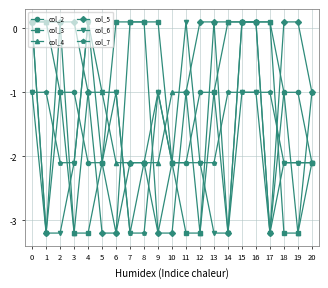

What is the value of the col_5 point at the 1st from the left?

0.1